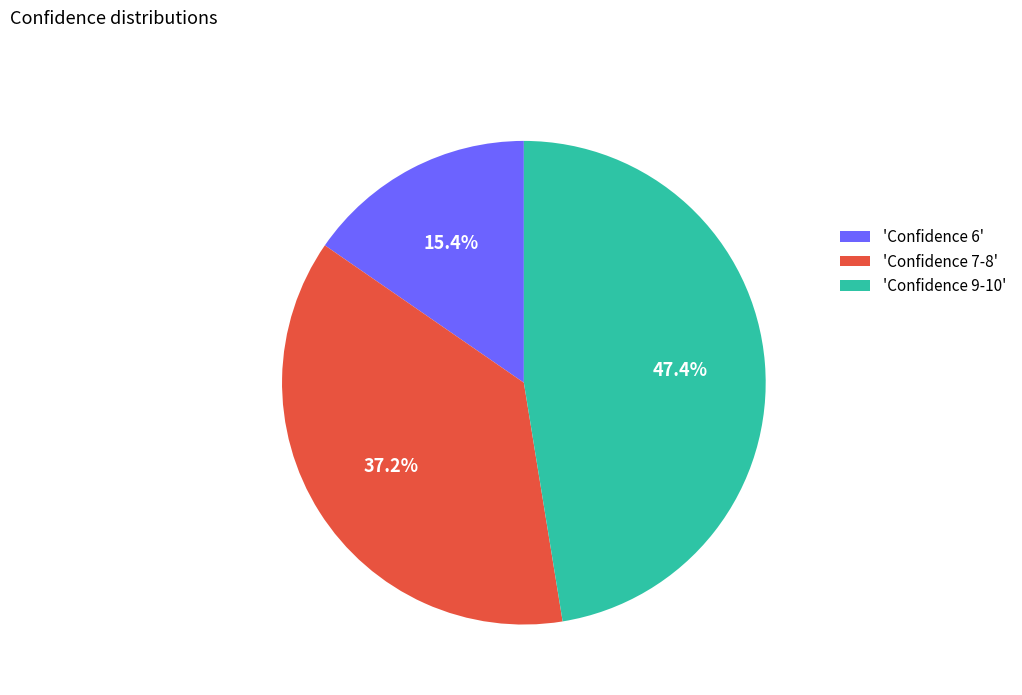

Combined, what portion of the pie is 'Confidence 9-10' and 'Confidence 6'?

62.8%